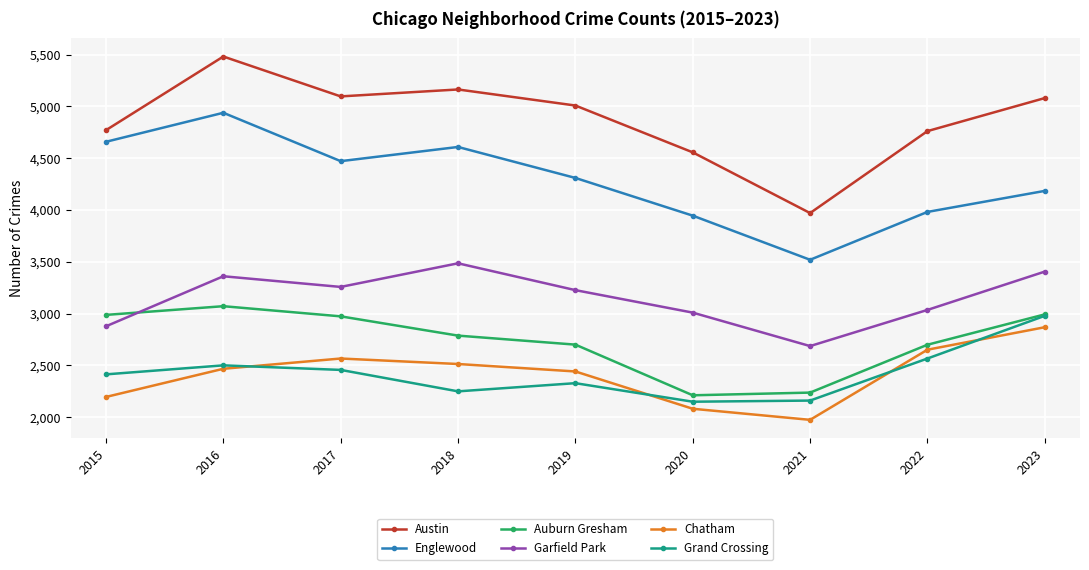

At which category does the chart reach its minimum across all series?

2021